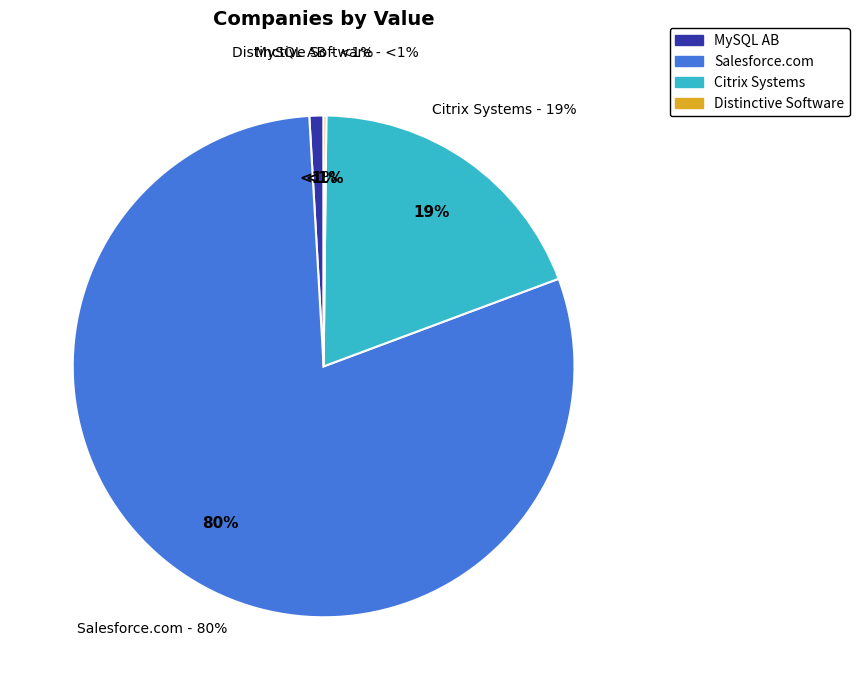

Is there a majority slice in this chart?

Yes